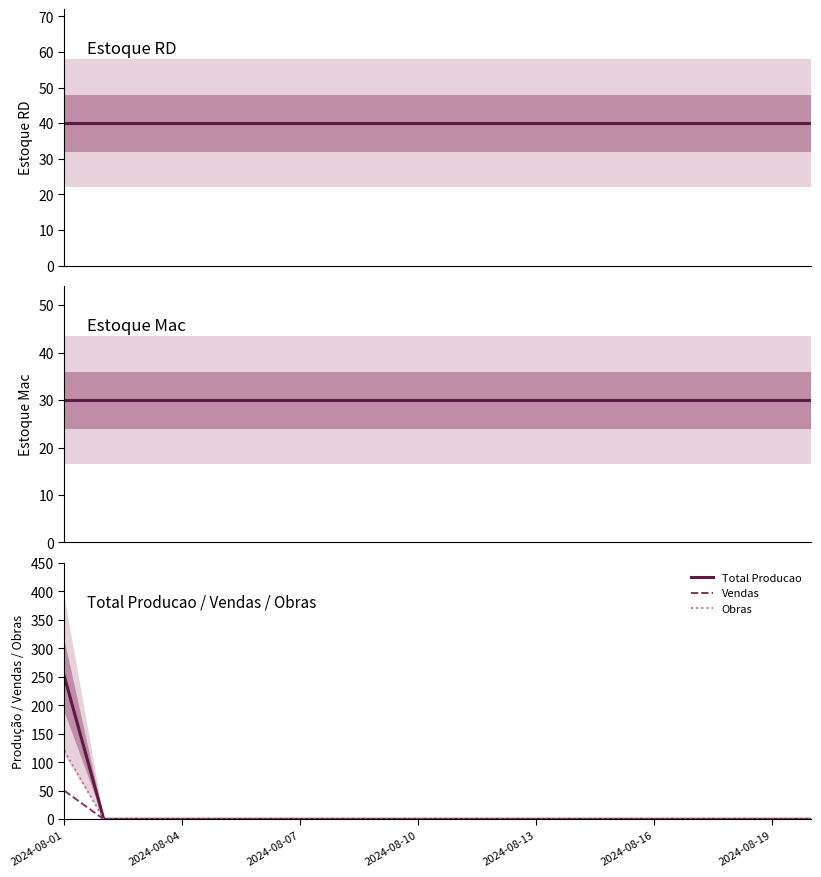

What is the total value across all series at 14?

70